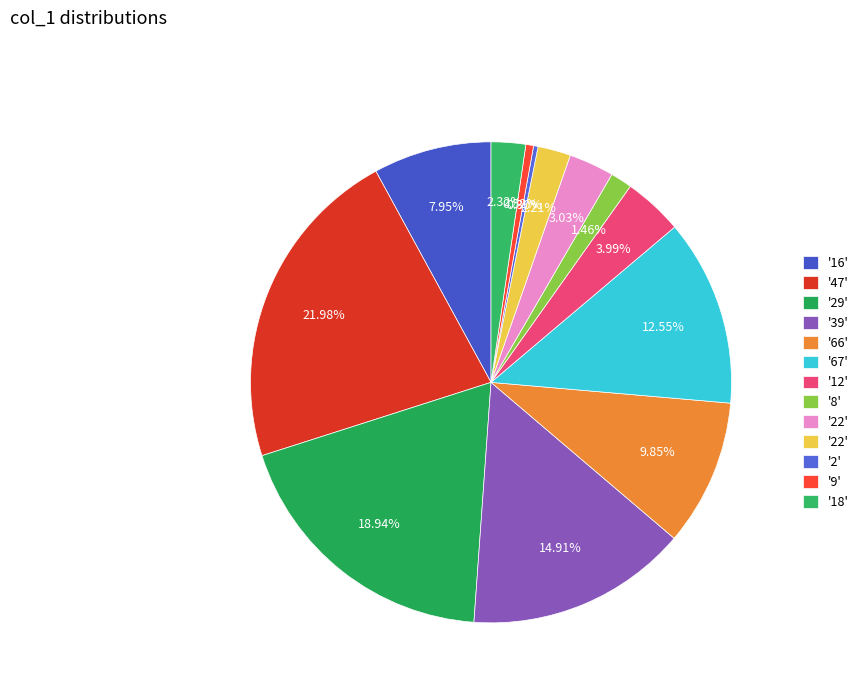

Rank the categories by value from highest to lowest.

47, 29, 39, 67, 66, 16, 12, 22, 18, 22, 8, 9, 2